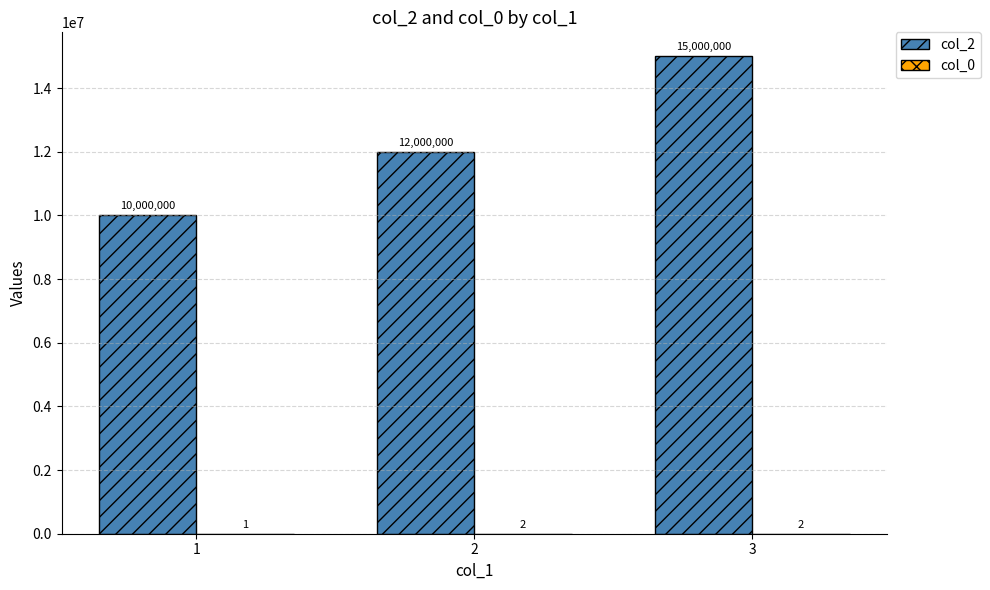

Is it true that col_2 equals 19911410 at 2?

False